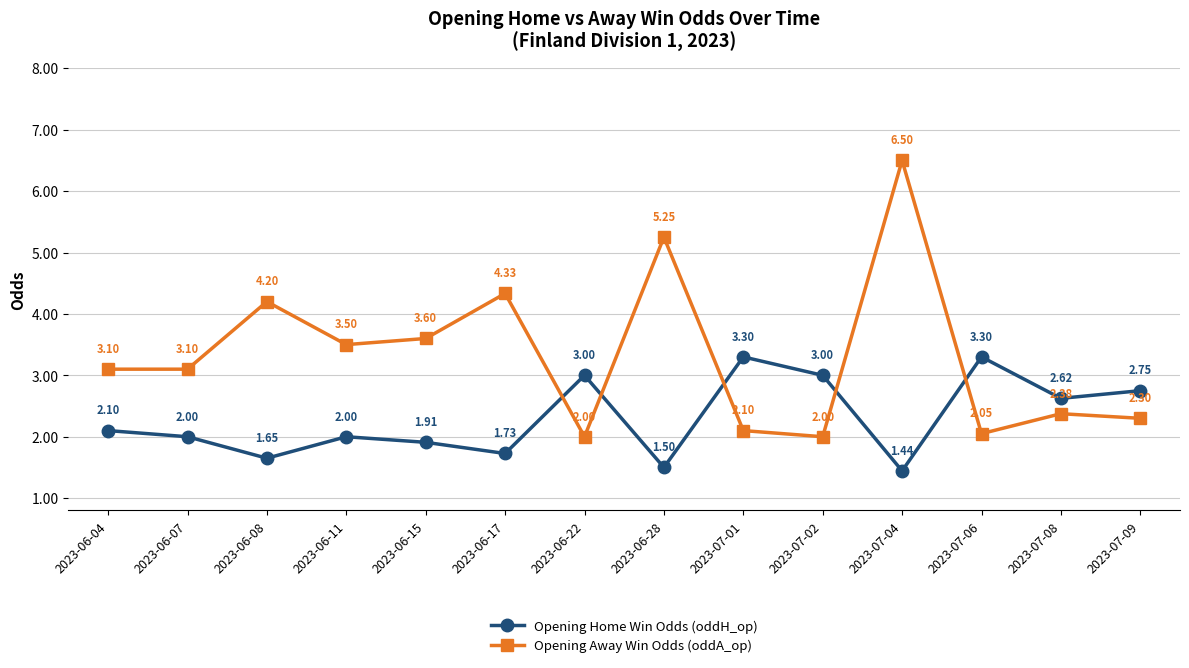

Which series has the widest spread of values?

Opening Away Win Odds (oddA_op)